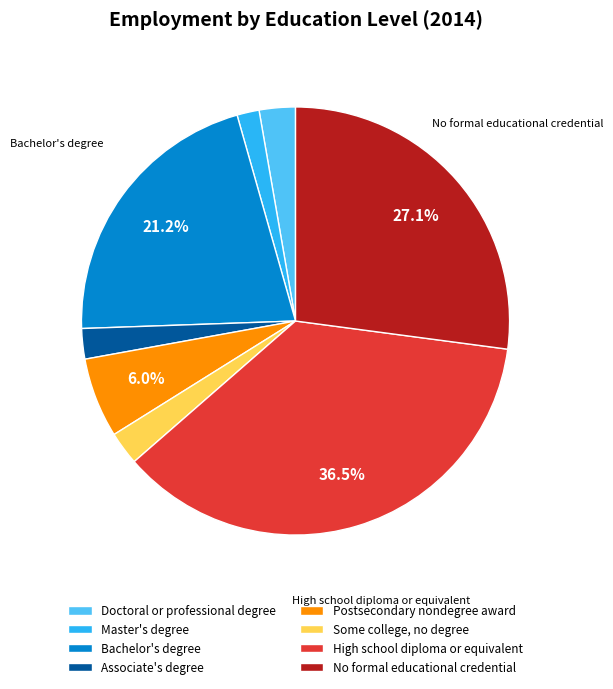

What is the ratio of the value at Postsecondary nondegree award to the value at Doctoral or professional degree?

2.2